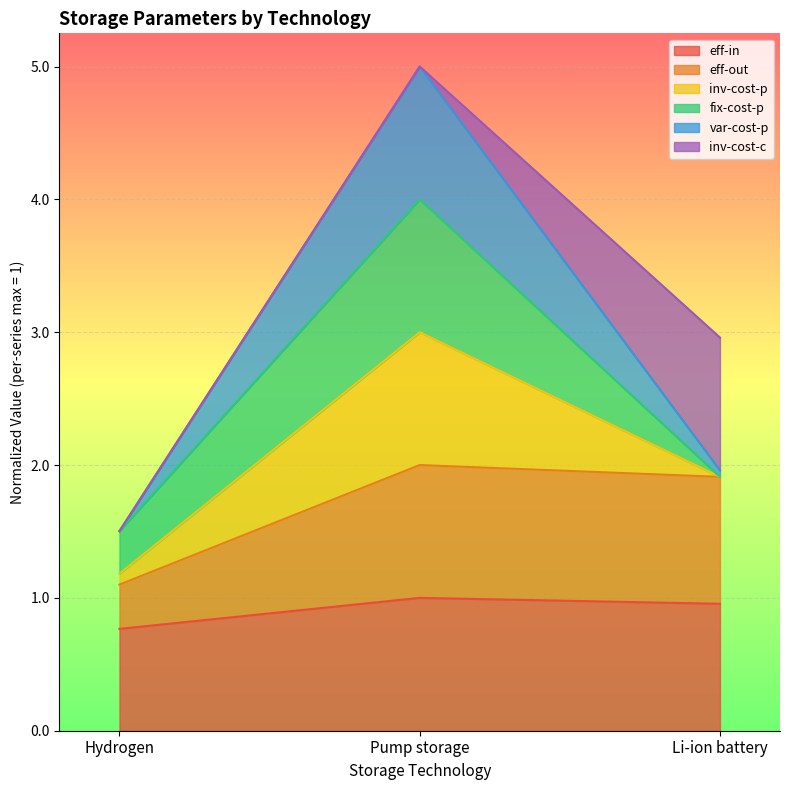

The value of eff-out at Hydrogen is 1.1. True or false?

True